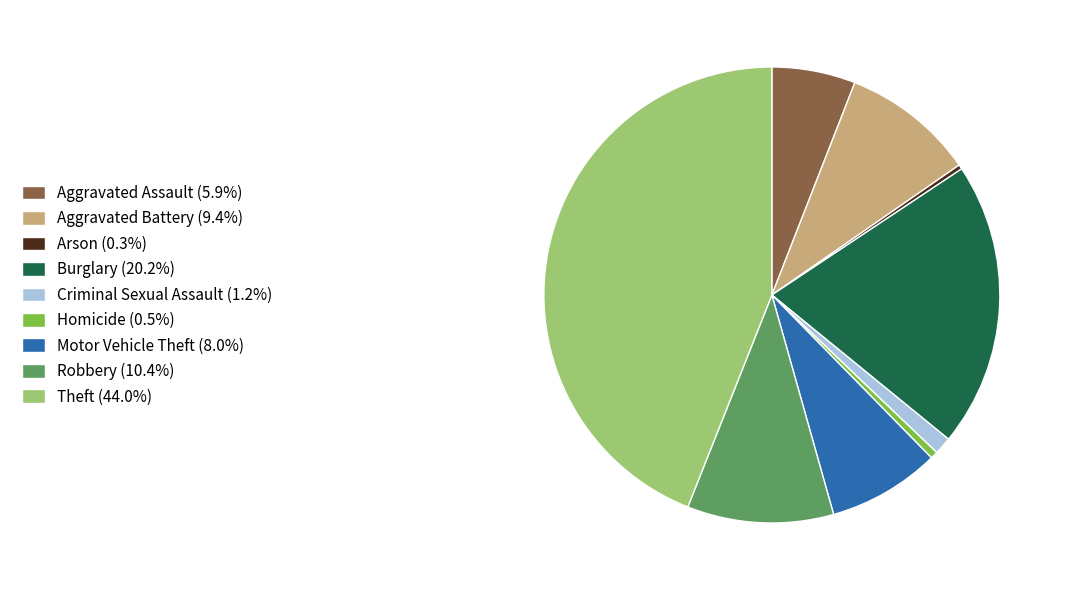

What is the largest slice in the pie chart?

Theft